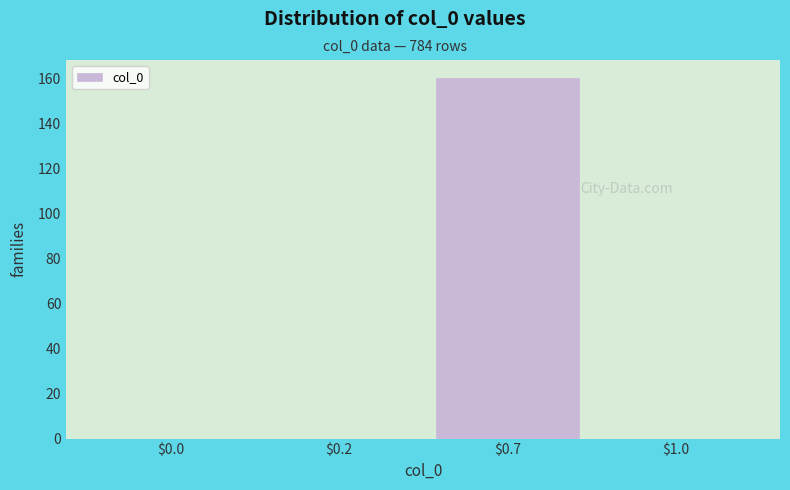

The value at $0.7 is 256. True or false?

False